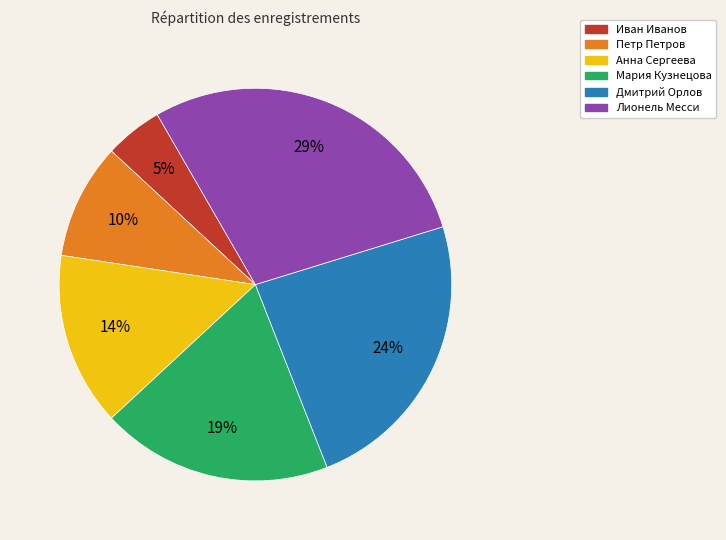

To the nearest percent, what percentage of the pie is Анна Сергеева?

14%